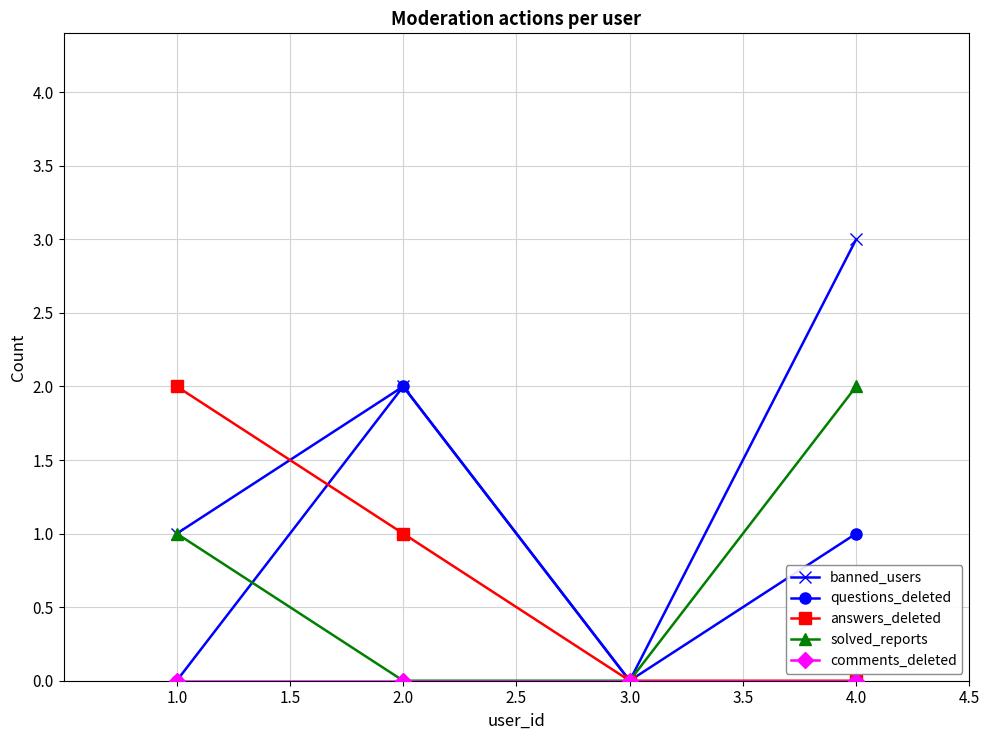

Between 2.0 and 4.0, which series saw the biggest shift?

solved_reports